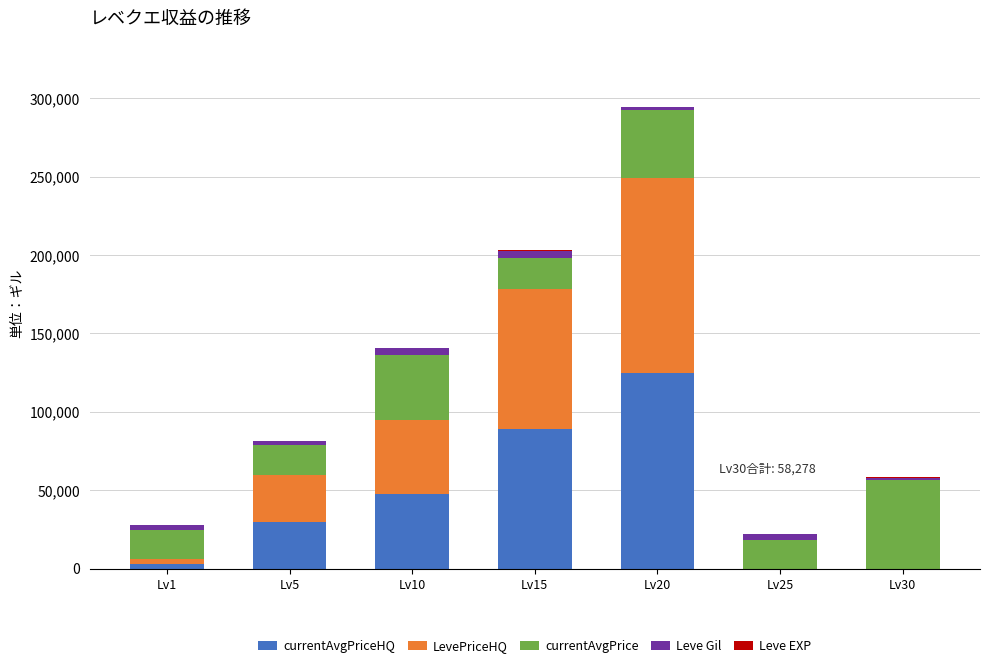

At which category is the sum across all series the highest?

Lv20